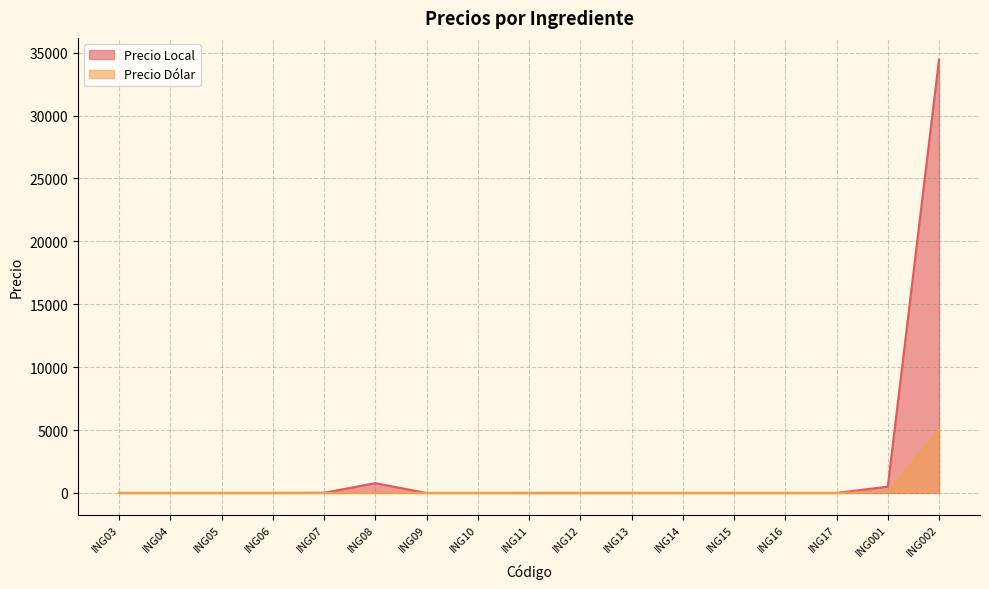

Reading left to right, extract all data points from this chart.

Precio Local: 1.5	0.1	0.1	1.2	12.0	777.0	0.3	0.5	2.5	2.3	2.2	2.0	1.9	1.7	1.5	500.0	34450.0
Precio Dólar: 0.2	0.0	0.0	0.2	1.7	0.9	0.0	0.1	0.4	0.3	0.3	0.3	0.3	0.2	0.2	72.6	5000.0